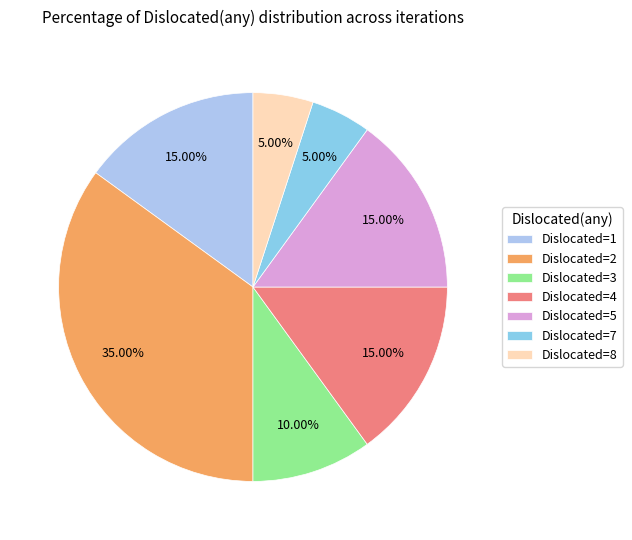

Does any single category account for the majority?

No